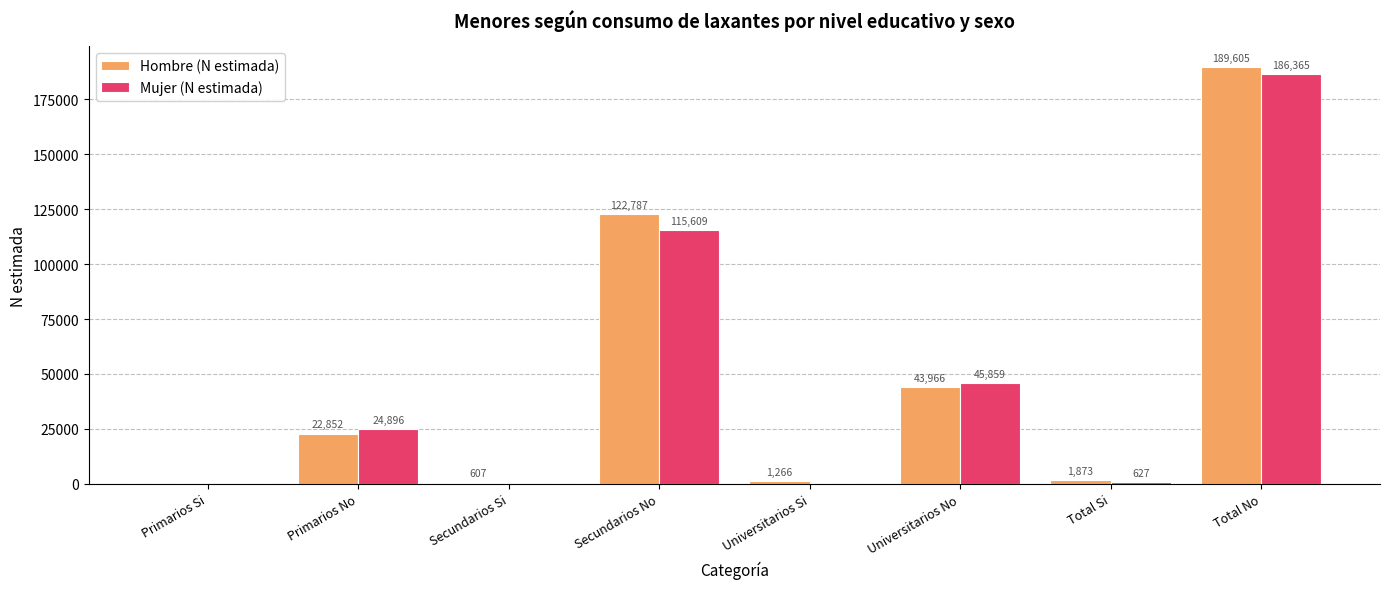

At which category is the sum across all series the highest?

Total No